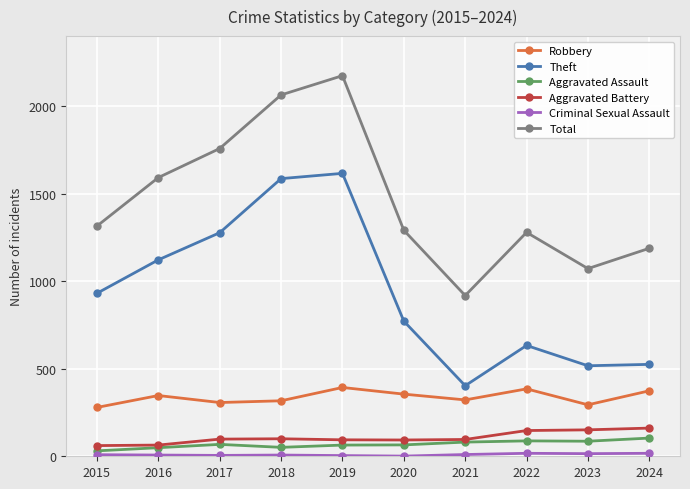

At how many categories does at least one series exceed 1935?

2